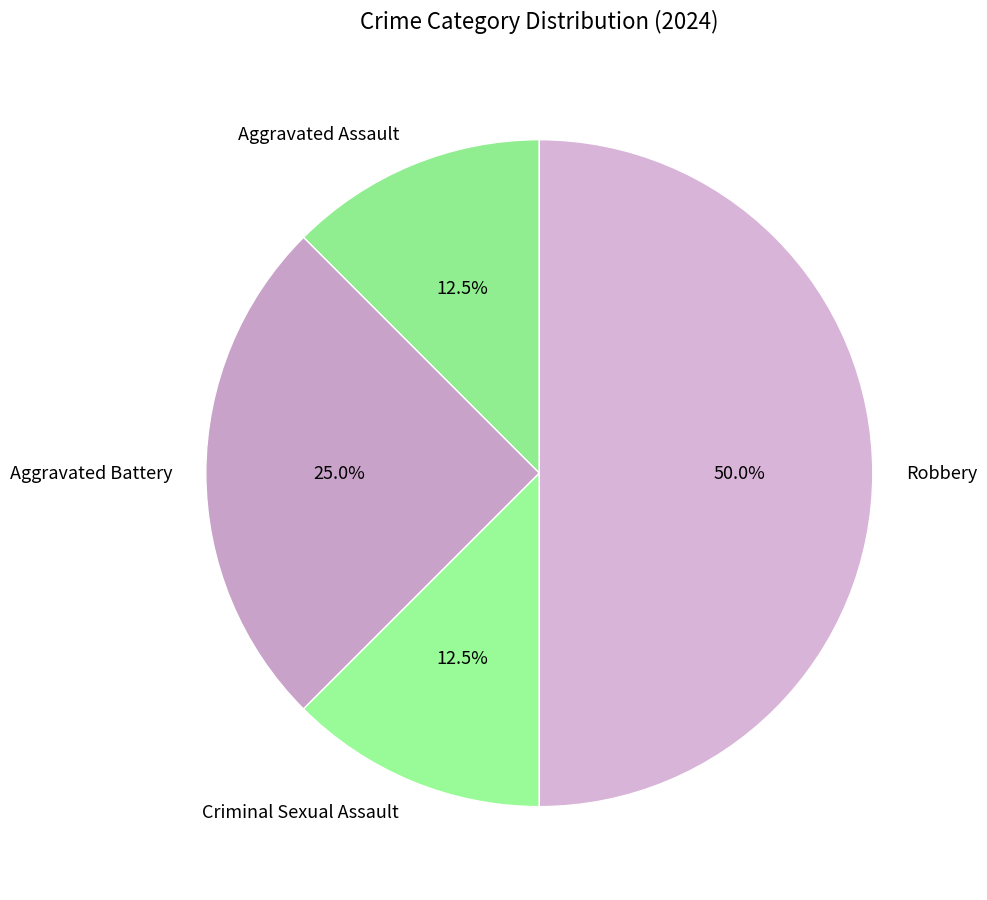

Does Aggravated Battery represent more than half of the total?

No